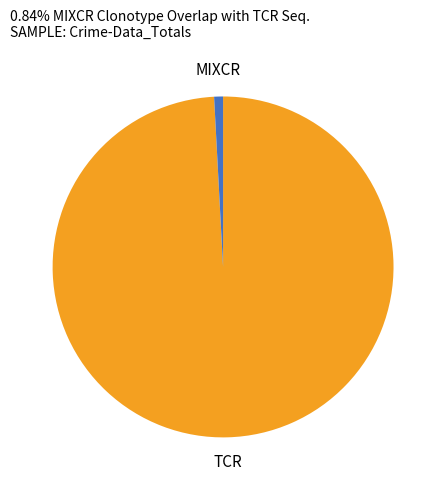

Is there any slice that represents more than half of the pie?

Yes